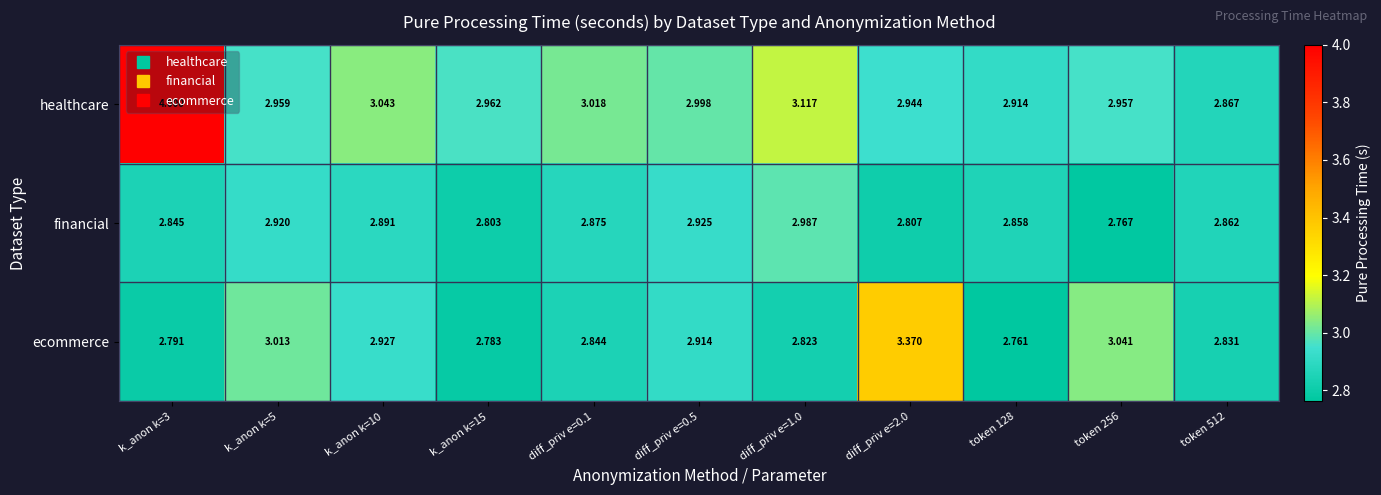

Which series has the largest range (max minus min)?

healthcare